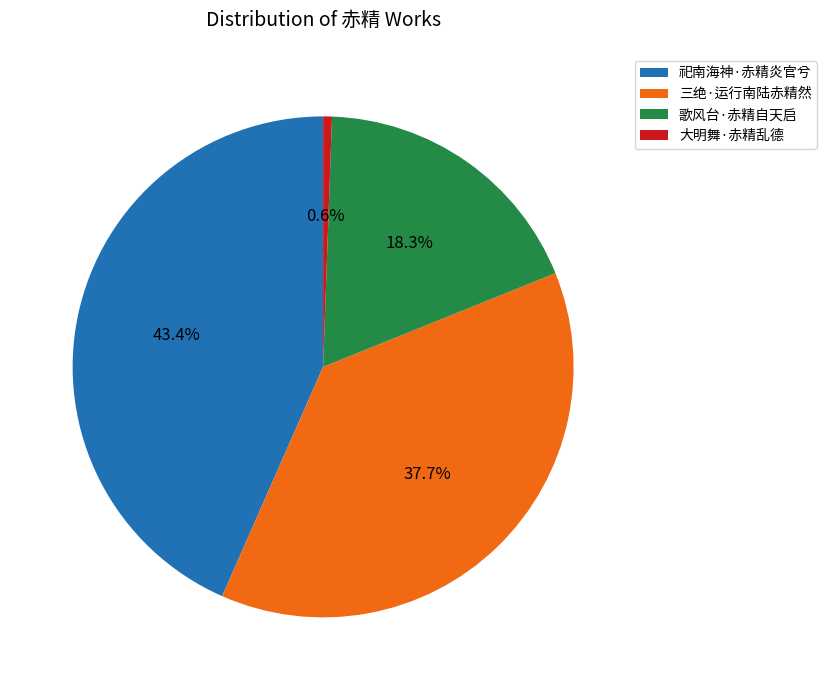

Rank the categories by value from lowest to highest.

大明舞·赤精乱德, 歌风台·赤精自天启, 三绝·运行南陆赤精然, 祀南海神·赤精炎官兮